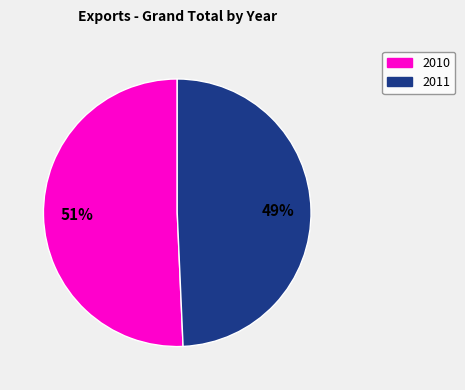

Does any single category account for the majority?

Yes